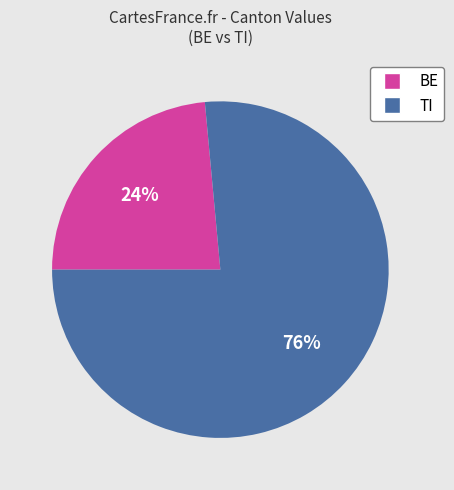

To the nearest percent, what is the average slice percentage?

50%